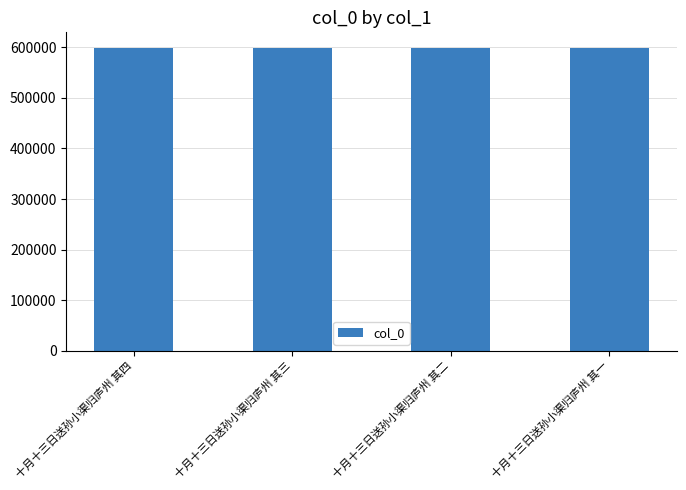

What is the sum of all values?

2397382